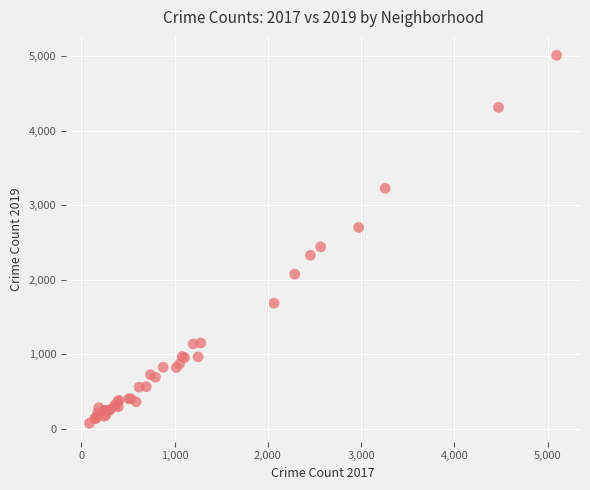

What Y value in the scatter plot is closest to 2542?

2441